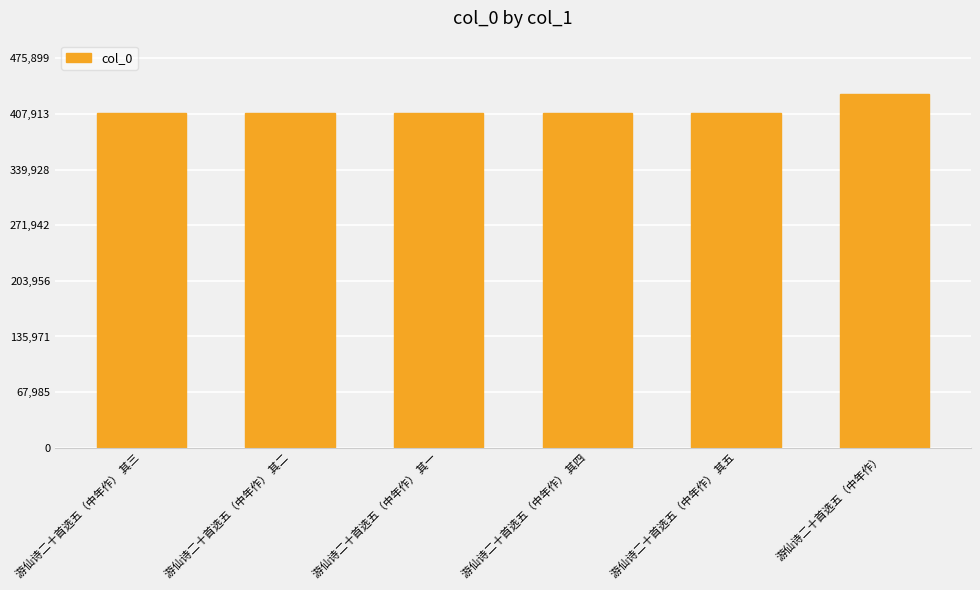

Between 游仙诗二十首选五（中年作） and 游仙诗二十首选五（中年作） 其四, which is larger?

游仙诗二十首选五（中年作）